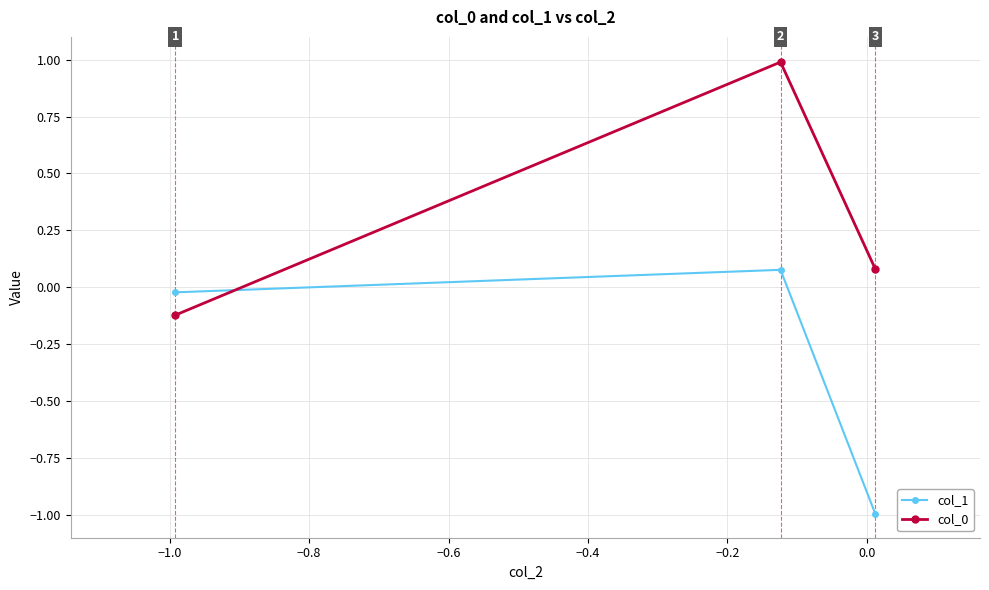

What is the smallest value displayed?

-1.0